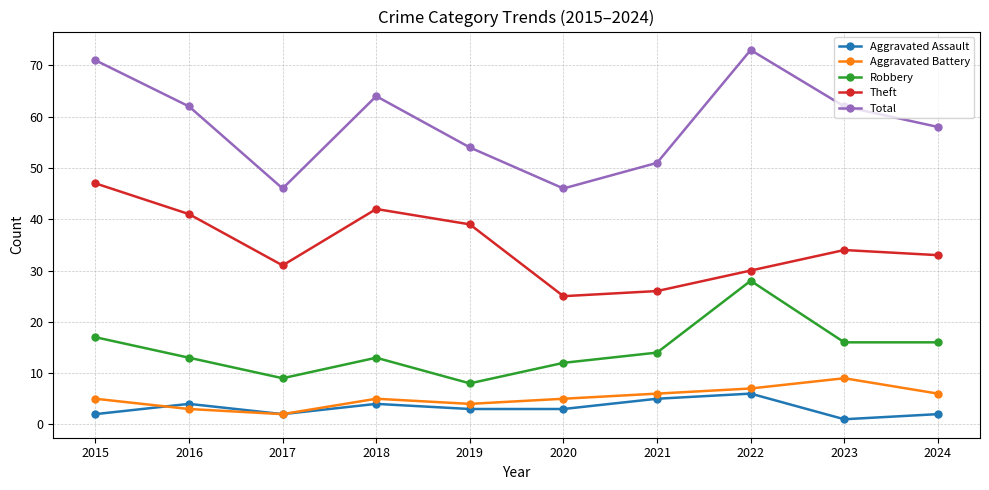

Which series has the widest spread of values?

Total